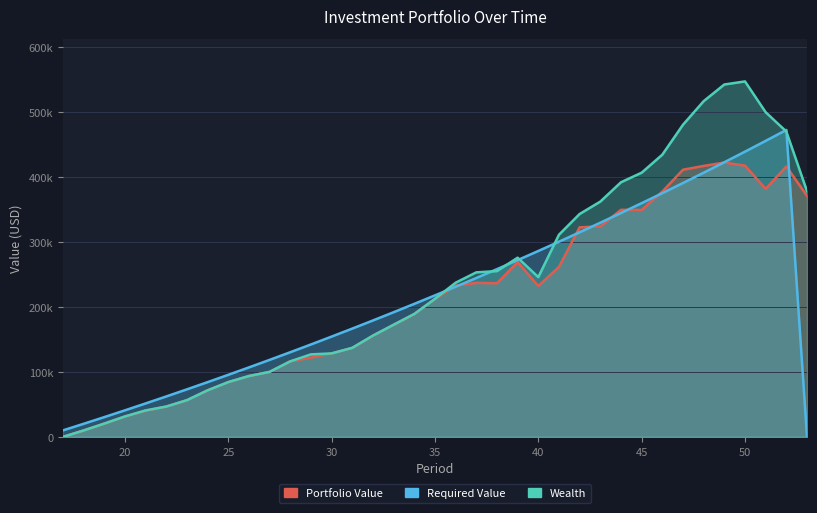

How many interior local peaks does the Required Value series have?

1